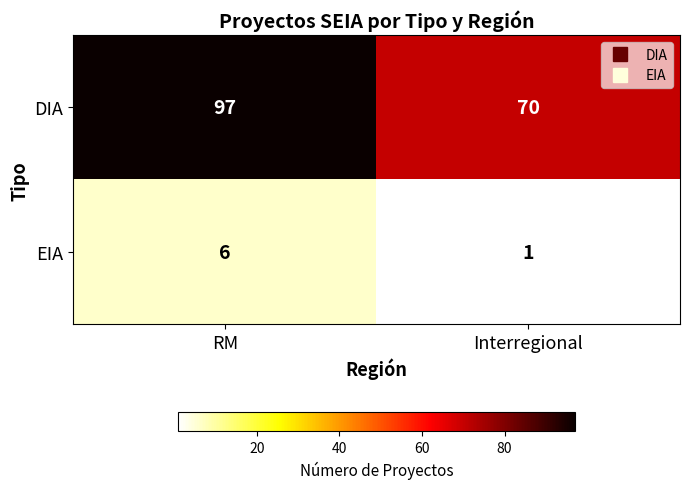

Reading right to left, what are all the values shown in this chart?

DIA: Interregional=70	RM=97
EIA: Interregional=1	RM=6